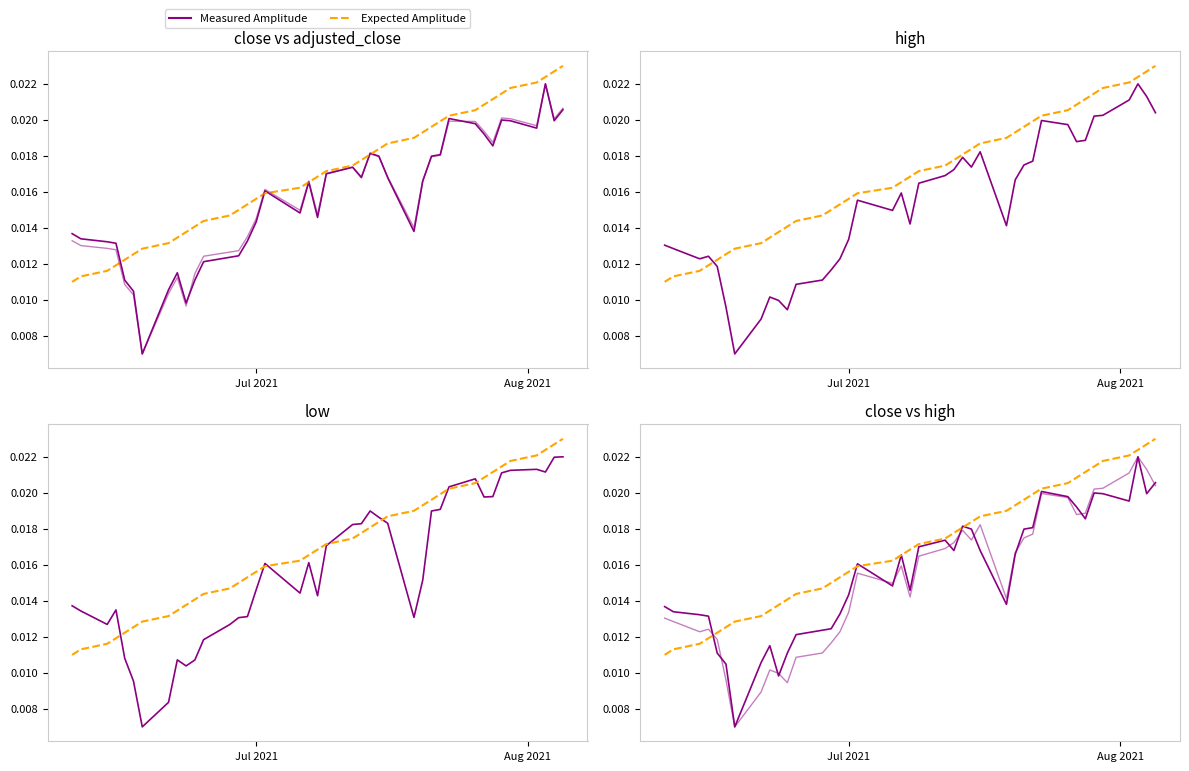

Which series has the widest spread of values?

Measured Amplitude